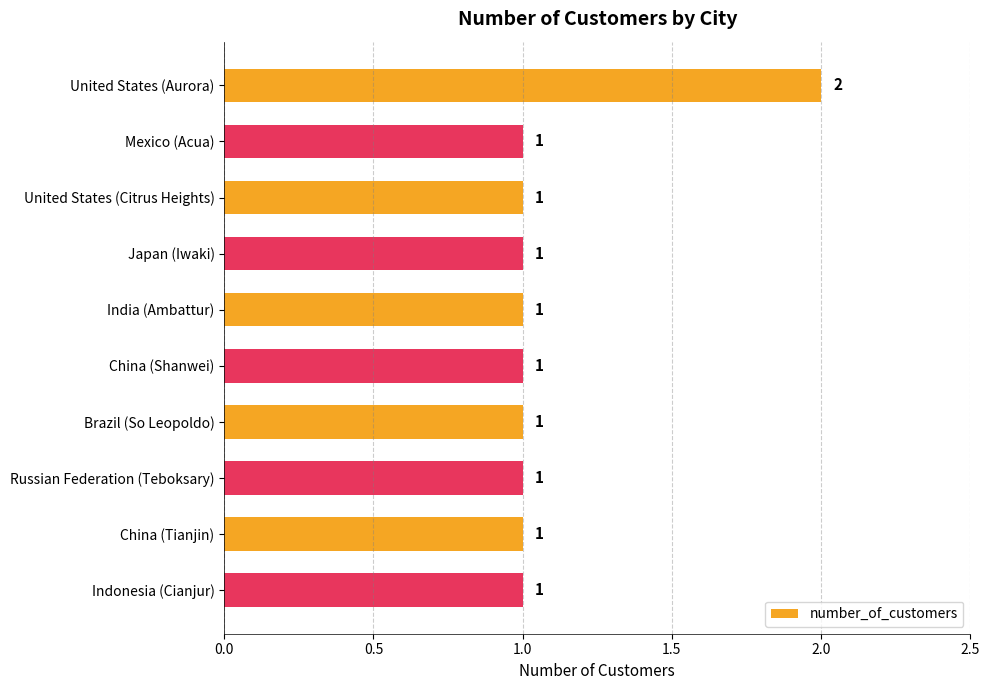

What is the ratio of the value at China (Shanwei) to the value at Indonesia (Cianjur)?

1.0